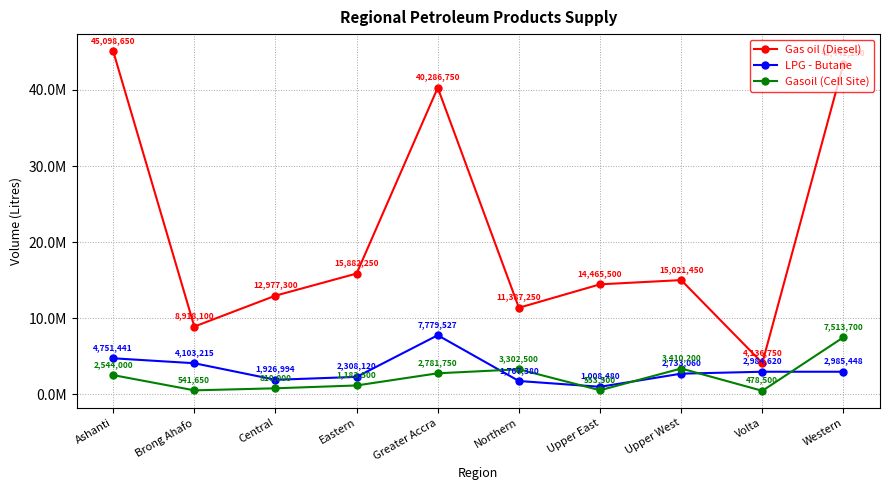

Is it true that Gasoil (Cell Site) equals 541650 at Brong Ahafo?

True